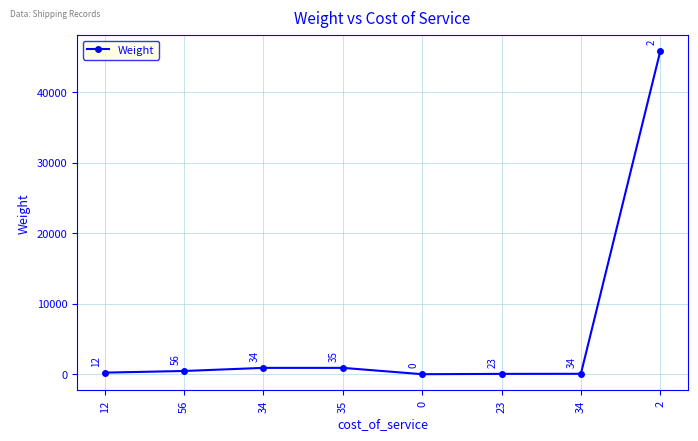

At which label does the data first exceed 456?

34